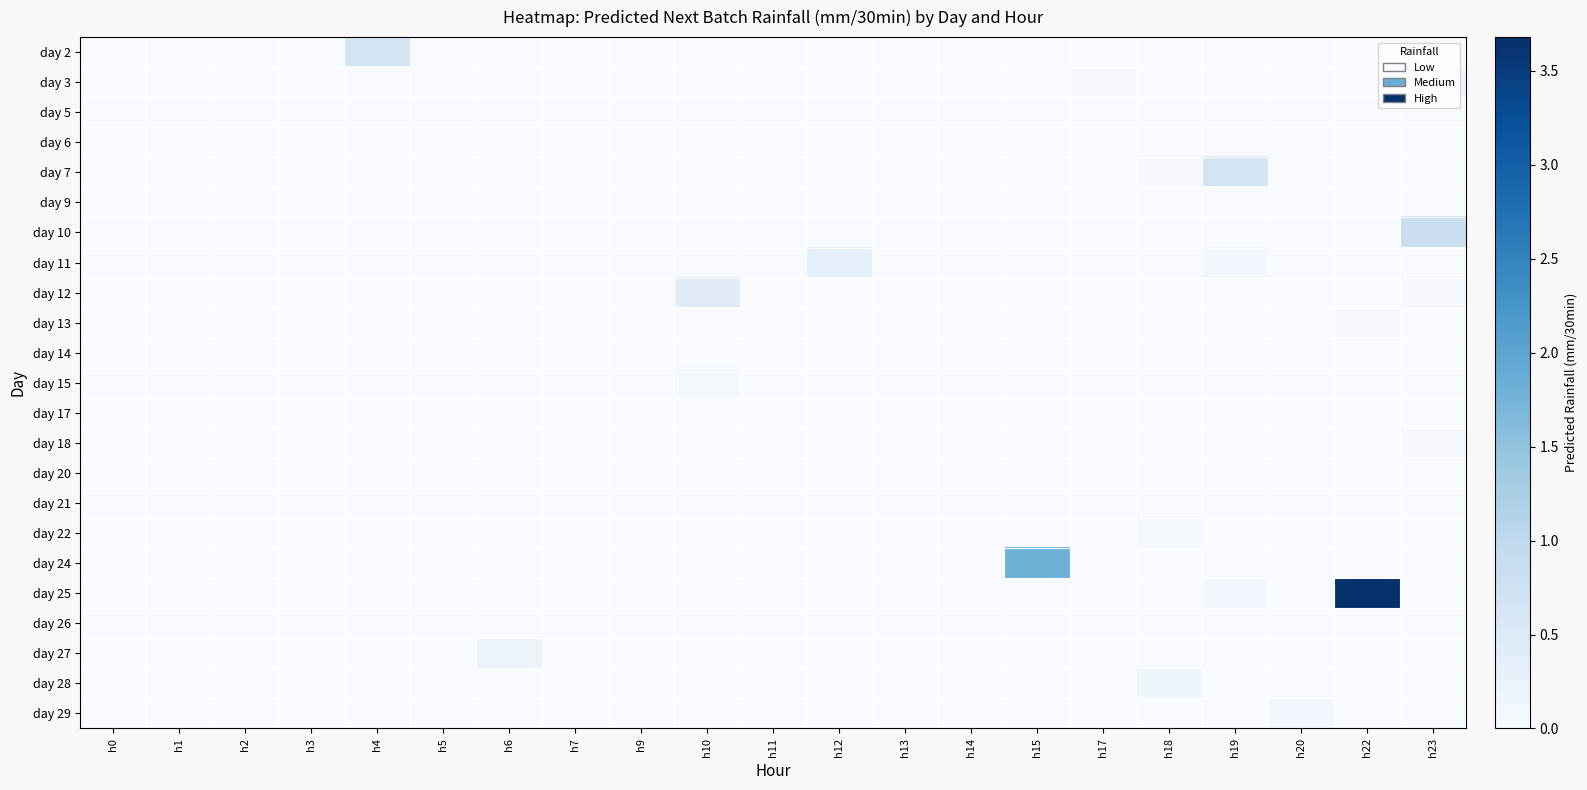

Between h23 and h3, which is larger?

h23